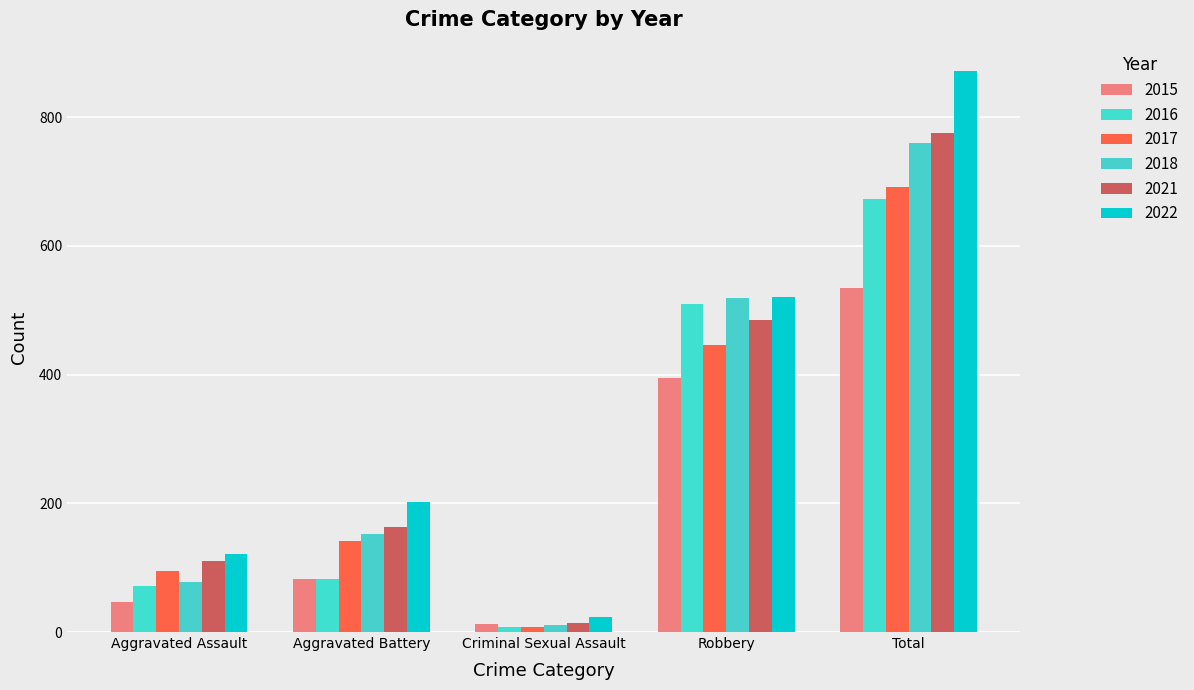

Are the bars horizontal?

No